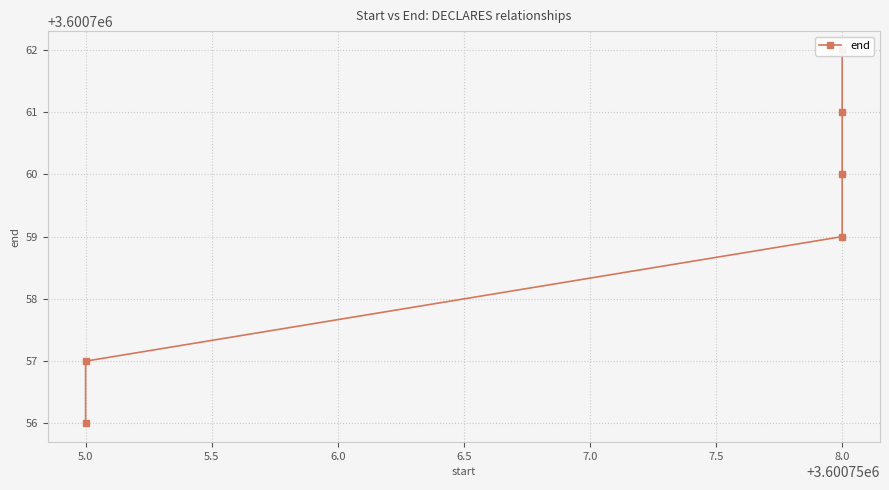

True or false: there are more than 0 points higher than both neighbors.

False